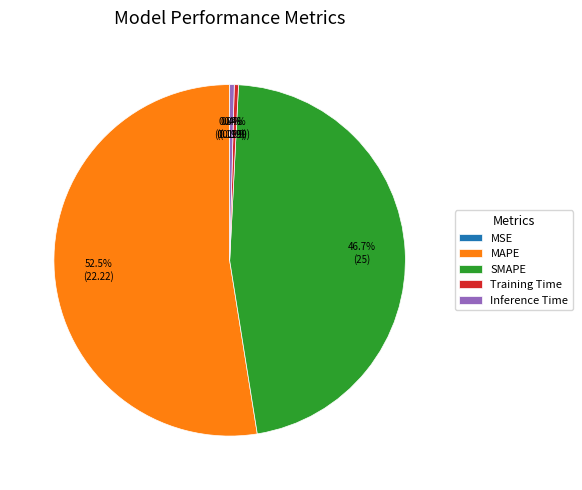

Which slice represents more than half of the pie?

MAPE